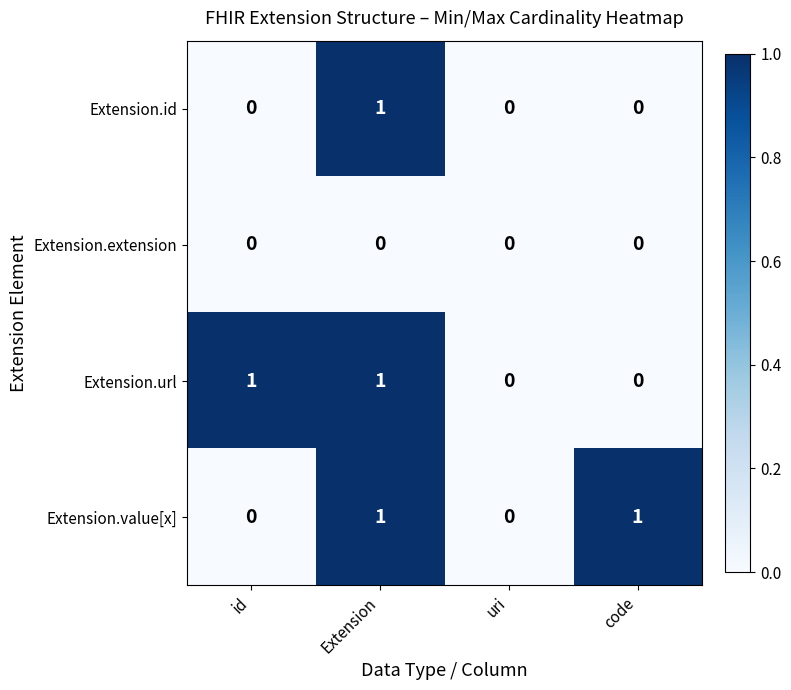

Between id and uri, which series saw the biggest shift?

Extension.url